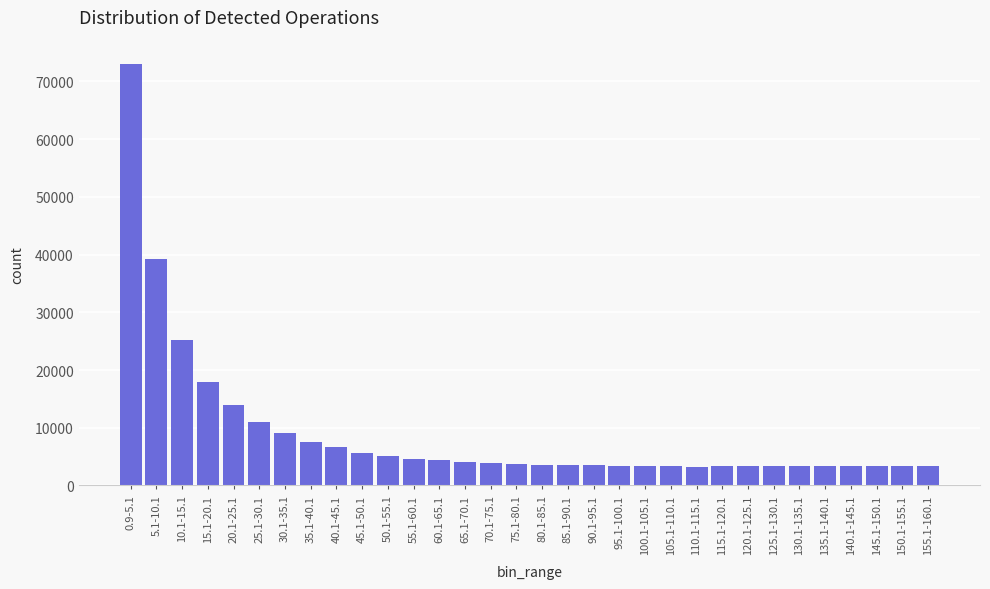

What is the ratio of the value at 70.1-75.1 to the value at 100.1-105.1?

1.1